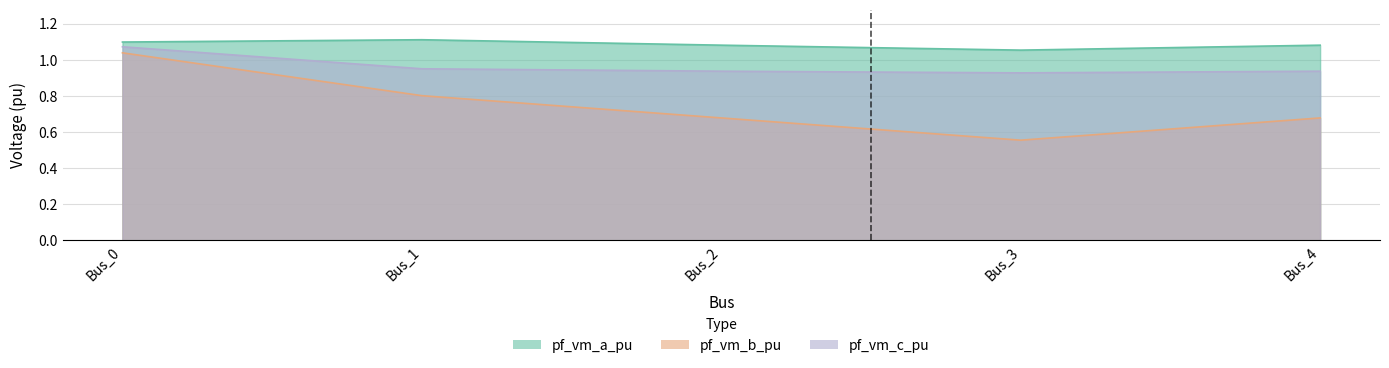

What is the average value of the pf_vm_c_pu series?

1.0